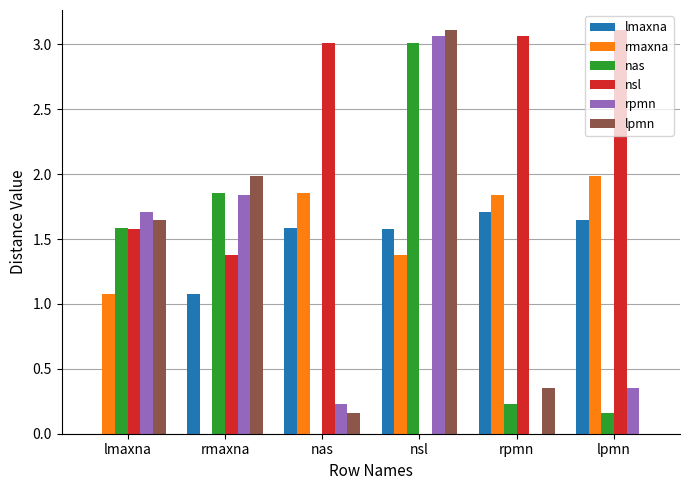

At which category is the sum across all series the highest?

nsl